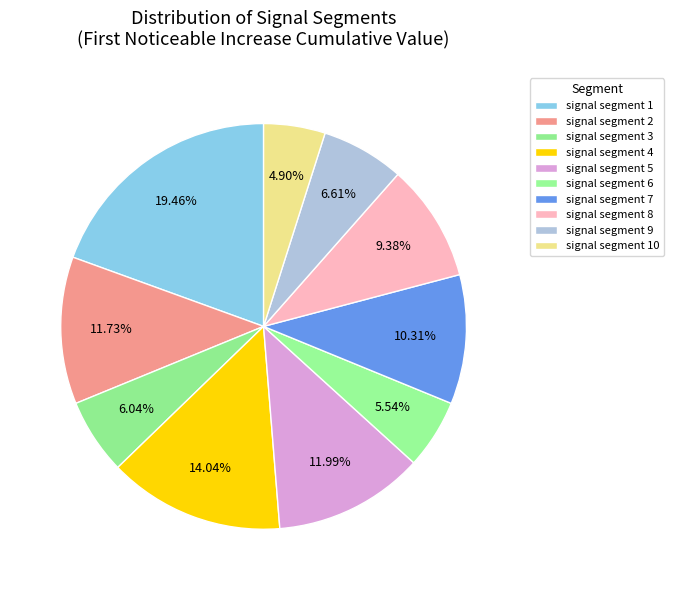

Is there a majority slice in this chart?

No